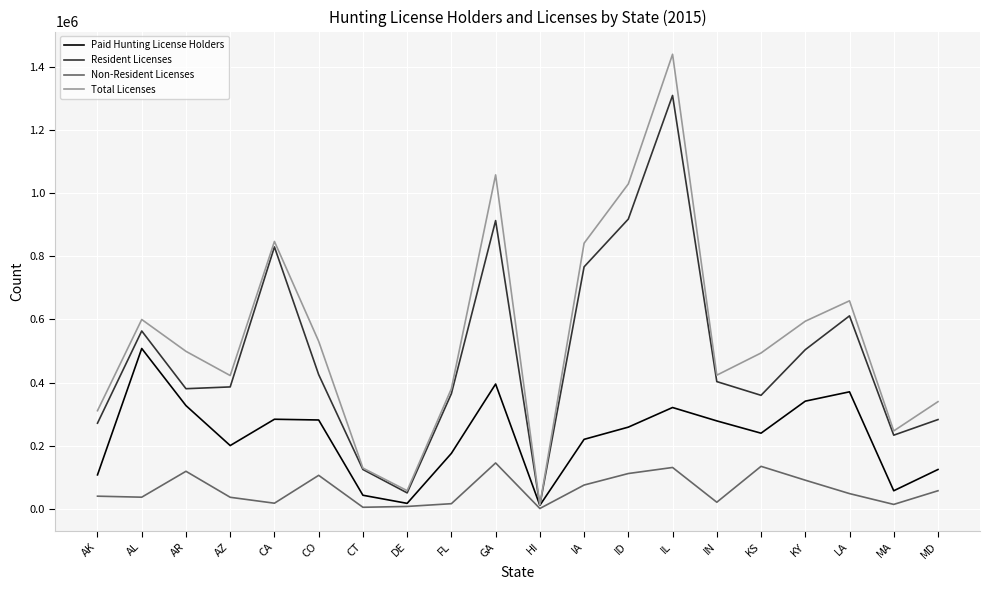

Is it true that Paid Hunting License Holders equals 213792 at LA?

False